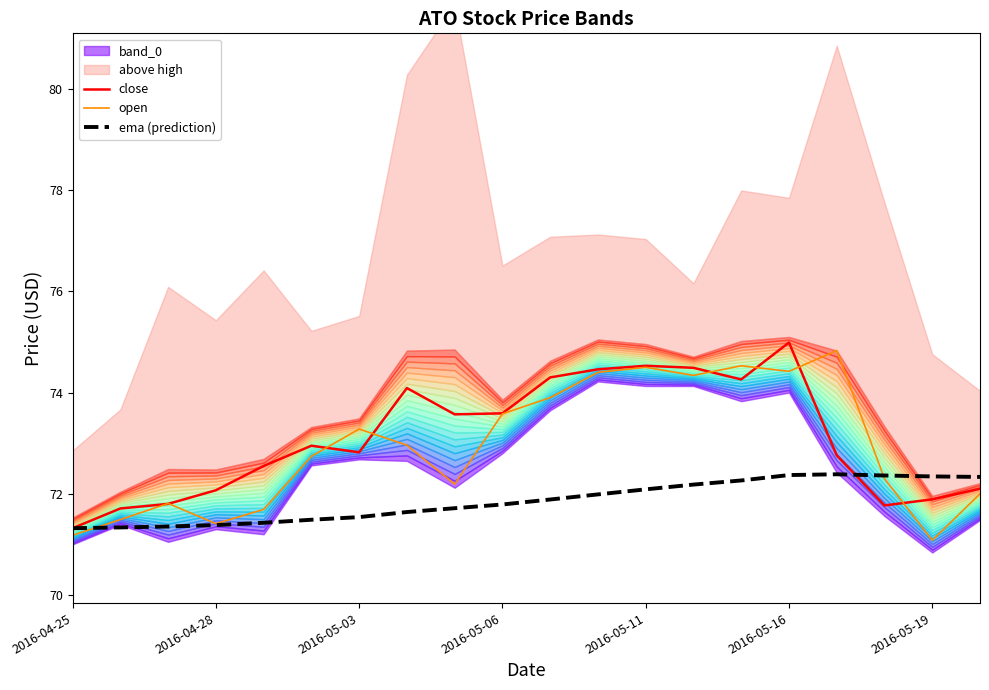

The open series shows 16.7 at 2016-05-11. True or false?

False